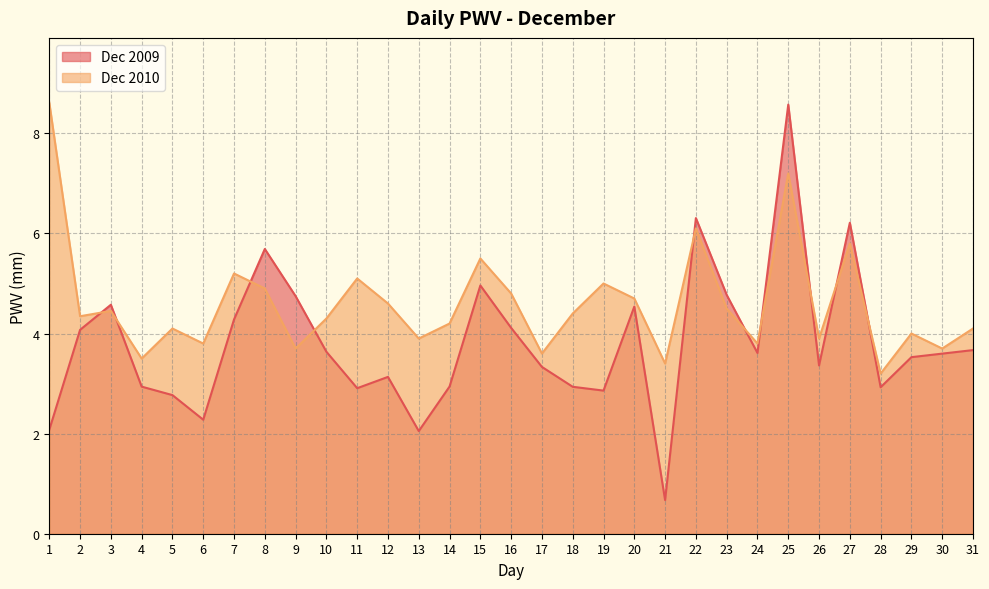

Does the chart display data point markers on the line(s)?

No